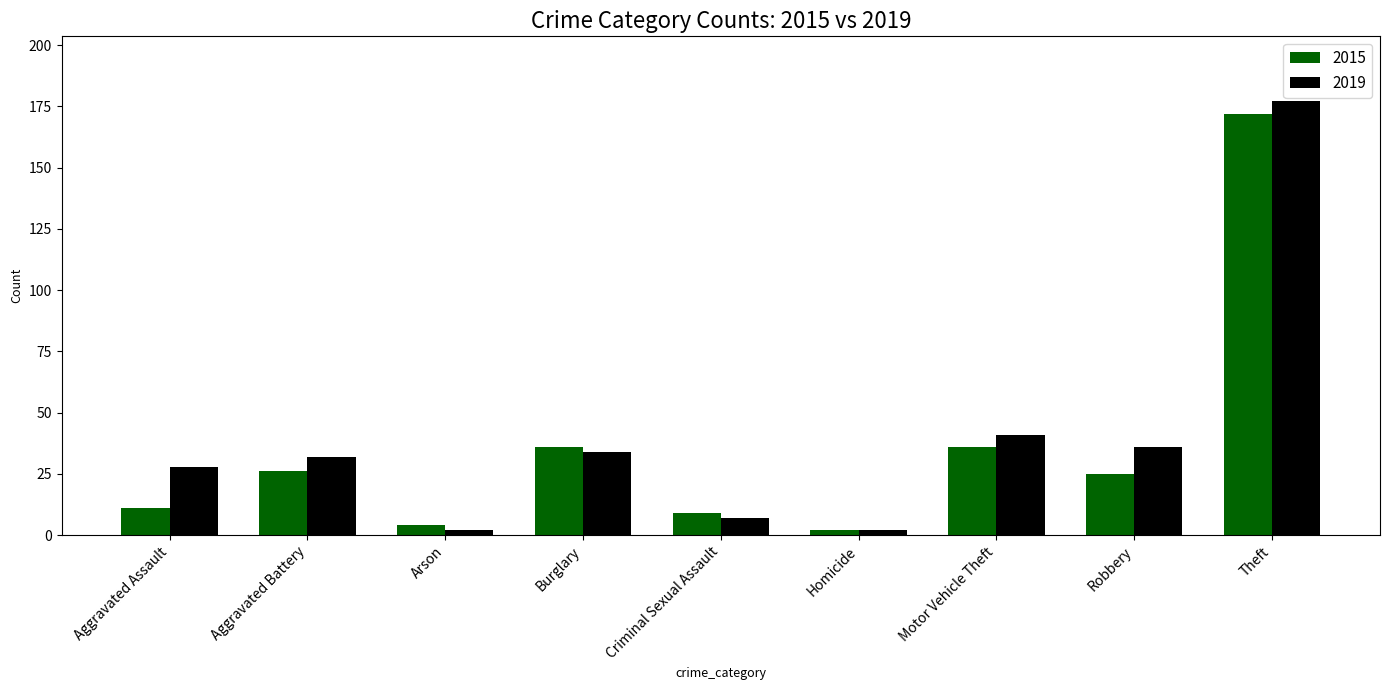

What is the average value of the 2019 series?

40